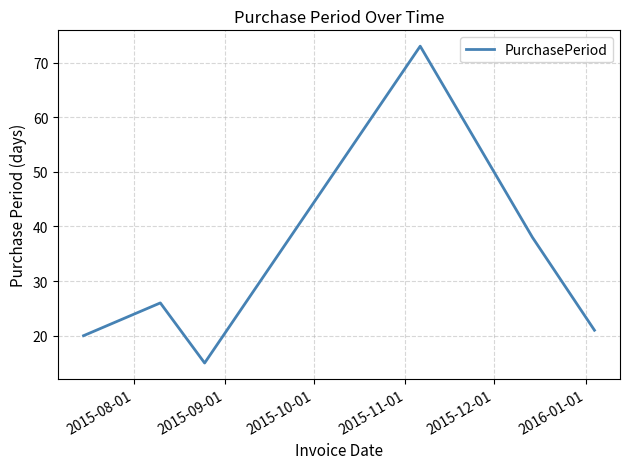

What is the average value?

32